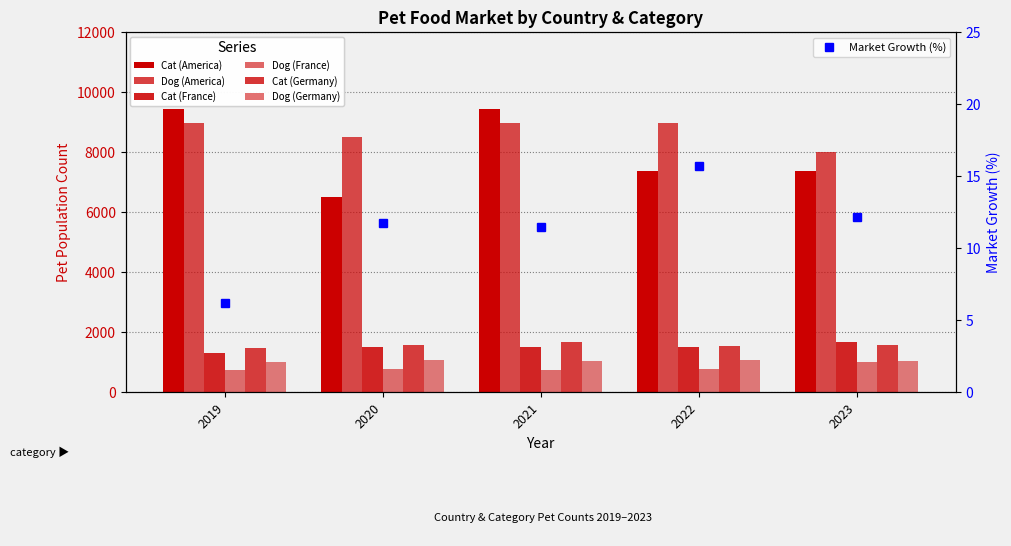

At which category does the chart reach its peak across all series?

2019